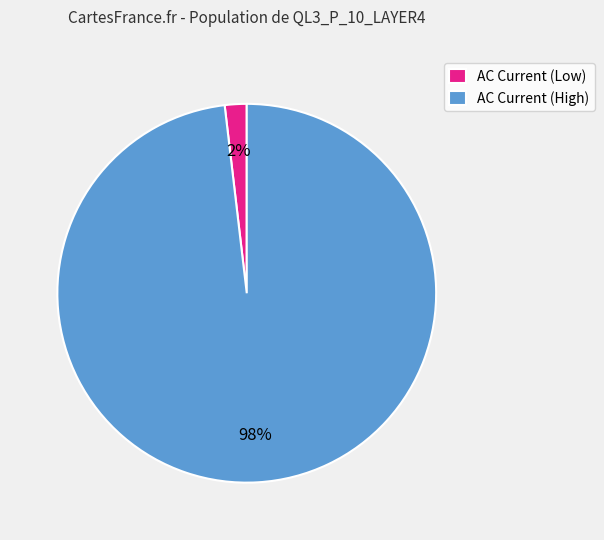

The AC Current (Low) slice represents 12% of the pie. True or false?

False